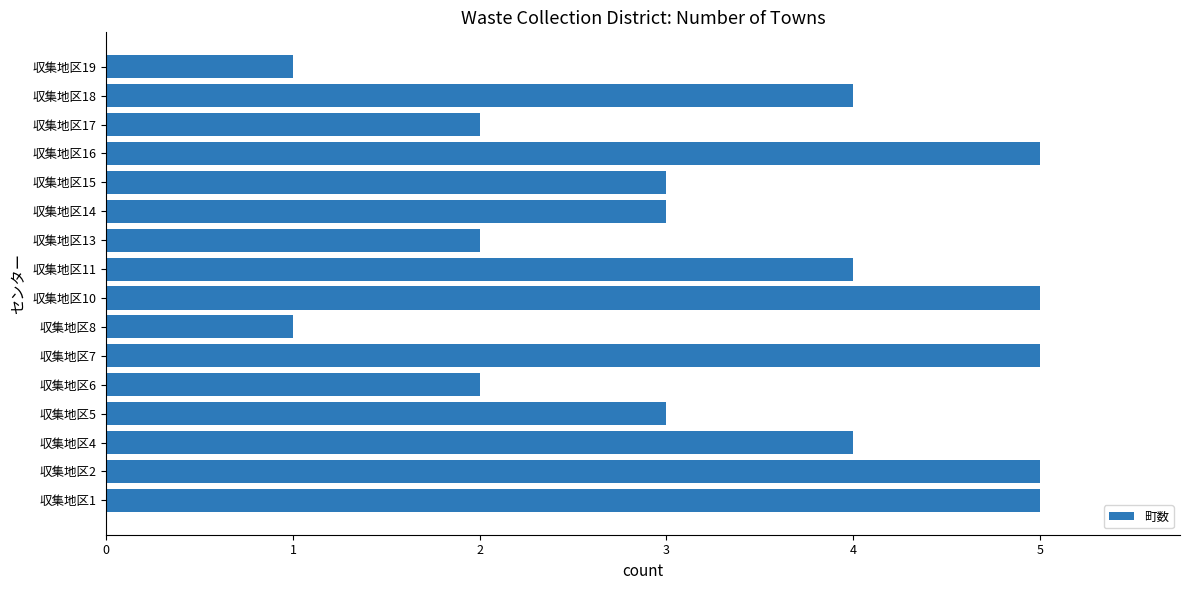

What is the greatest value displayed?

5